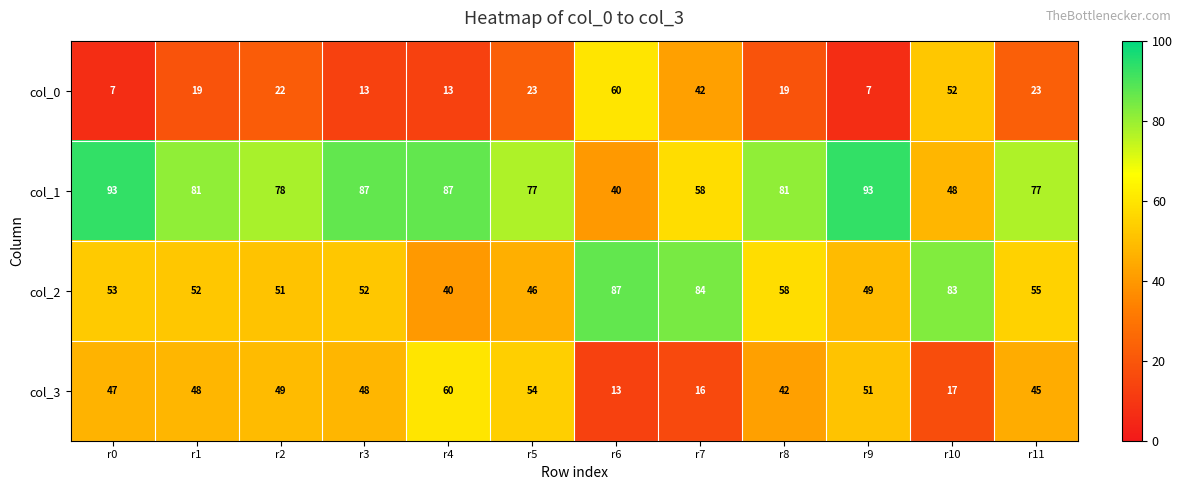

Rank the series at r3 from highest to lowest value.

col_1, col_2, col_3, col_0